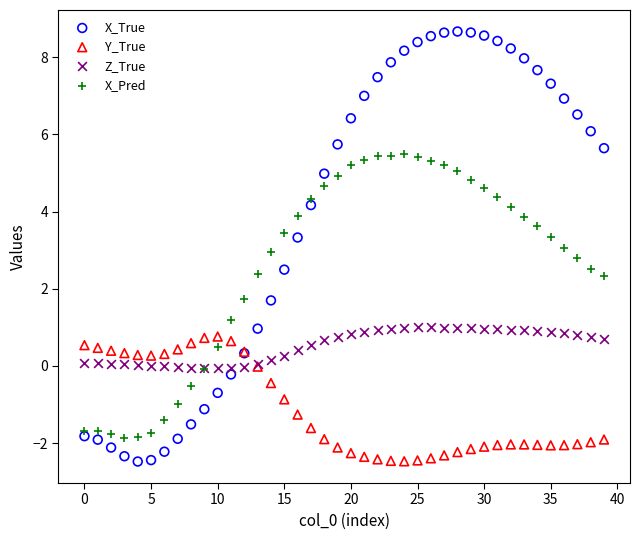

What are all the series names shown in the legend?

X_True, Y_True, Z_True, X_Pred